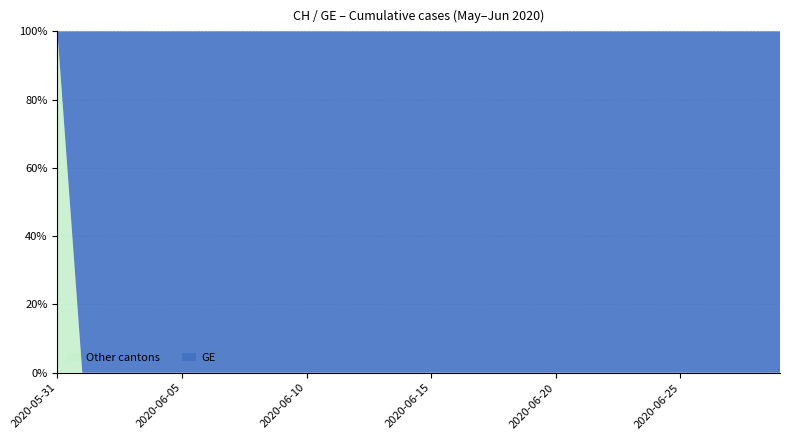

What is the difference between the maximum and minimum values in the Other cantons series?

100